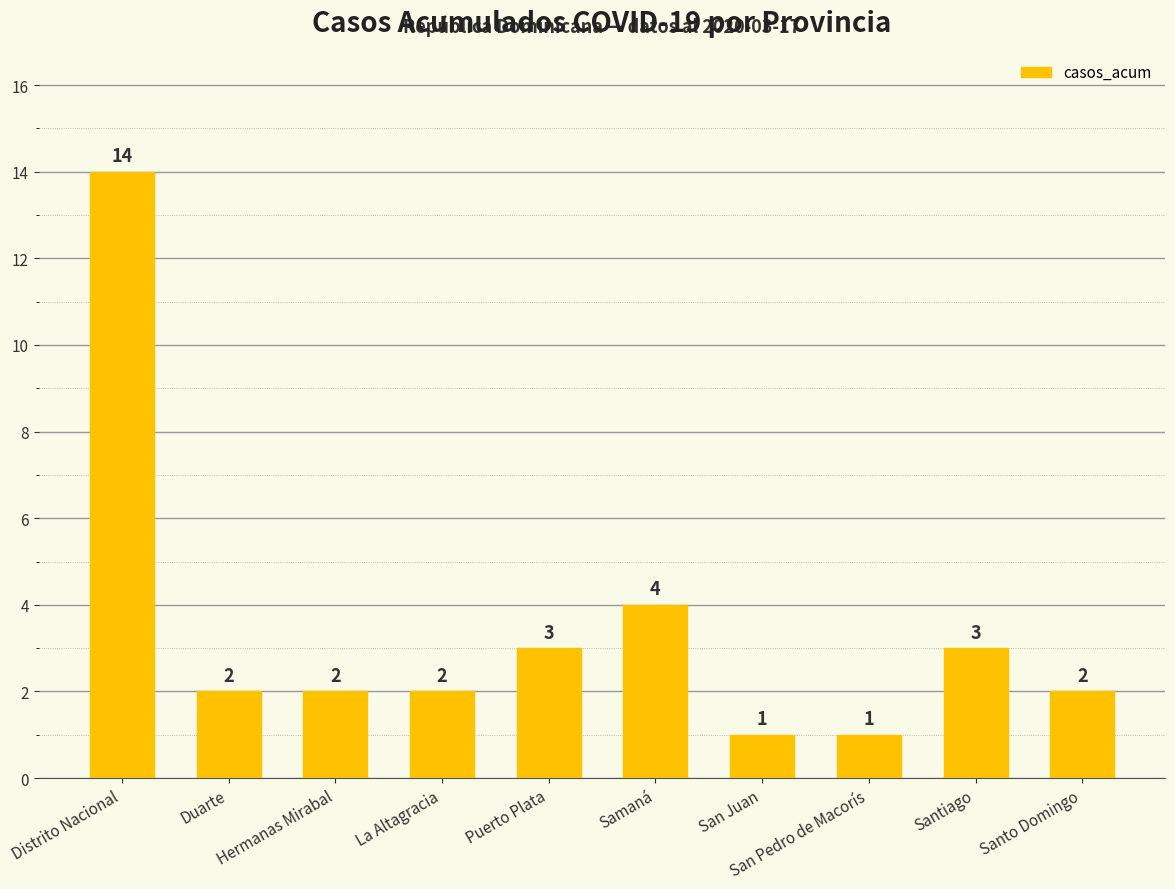

Are the bars grouped side by side (vs. stacked)?

No